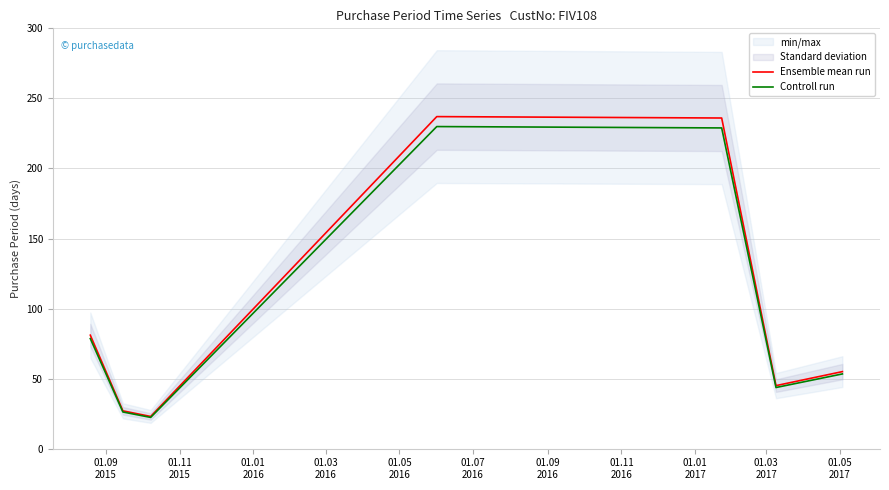

In Controll run, how many points are higher than both neighbors (excluding endpoints)?

1